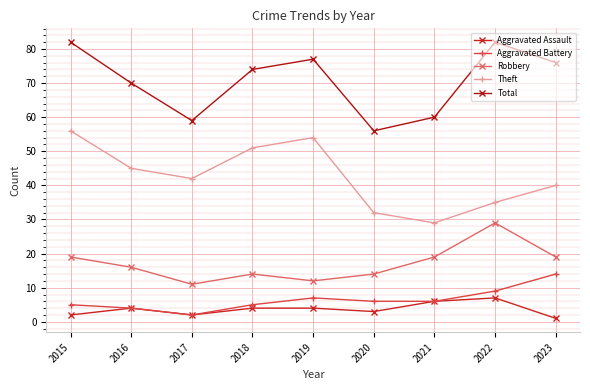

Reading right to left, transcribe all the data shown in this chart.

Aggravated Assault: 2023=1	2022=7	2021=6	2020=3	2019=4	2018=4	2017=2	2016=4	2015=2
Aggravated Battery: 2023=14	2022=9	2021=6	2020=6	2019=7	2018=5	2017=2	2016=4	2015=5
Robbery: 2023=19	2022=29	2021=19	2020=14	2019=12	2018=14	2017=11	2016=16	2015=19
Theft: 2023=40	2022=35	2021=29	2020=32	2019=54	2018=51	2017=42	2016=45	2015=56
Total: 2023=76	2022=82	2021=60	2020=56	2019=77	2018=74	2017=59	2016=70	2015=82